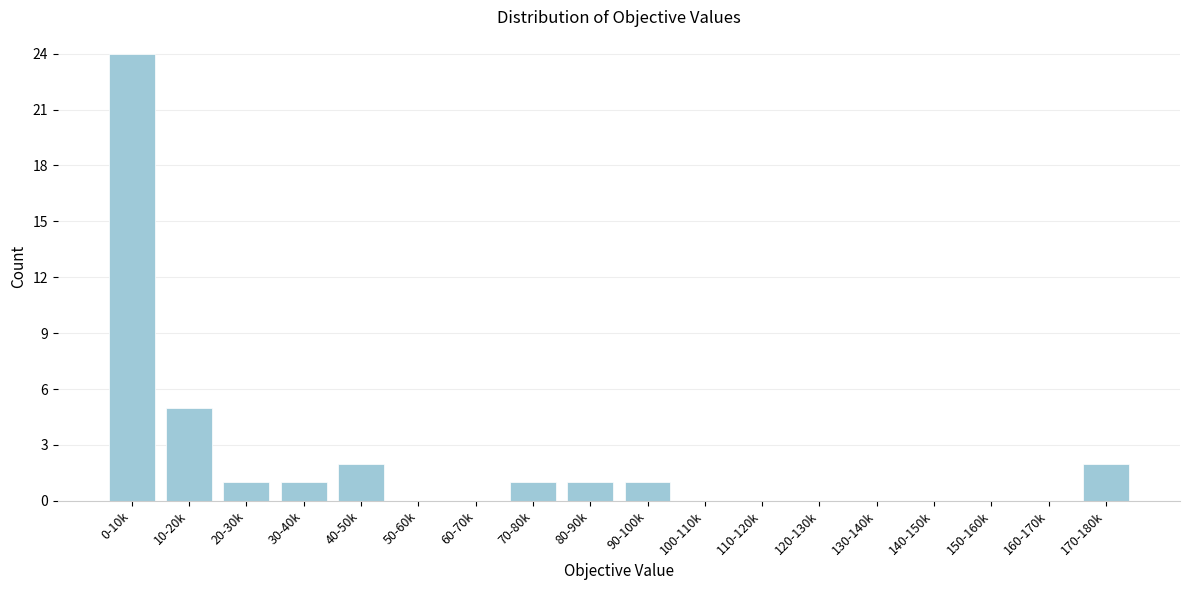

Reading left to right, list all the values displayed in this chart.

0-10k=24	10-20k=5	20-30k=1	30-40k=1	40-50k=2	50-60k=0	60-70k=0	70-80k=1	80-90k=1	90-100k=1	100-110k=0	110-120k=0	120-130k=0	130-140k=0	140-150k=0	150-160k=0	160-170k=0	170-180k=2